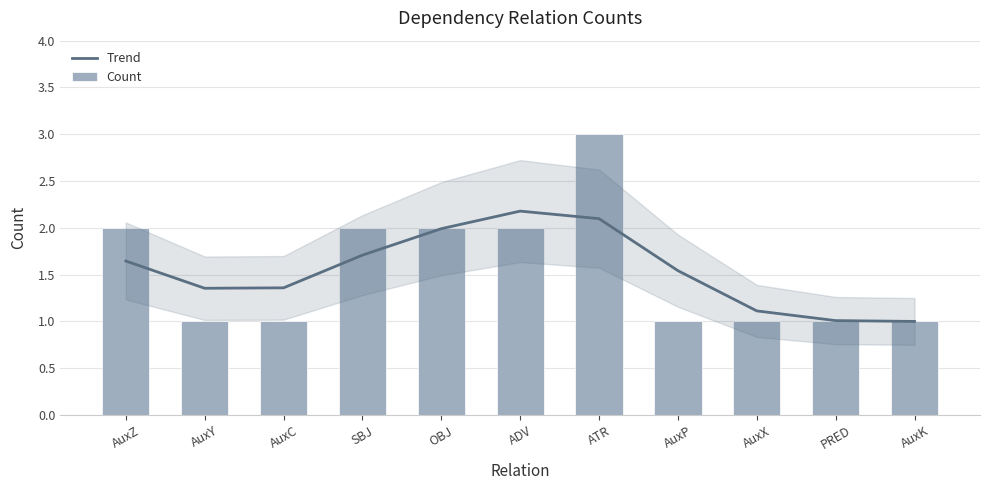

Between SBJ and ADV, which is larger?

ADV